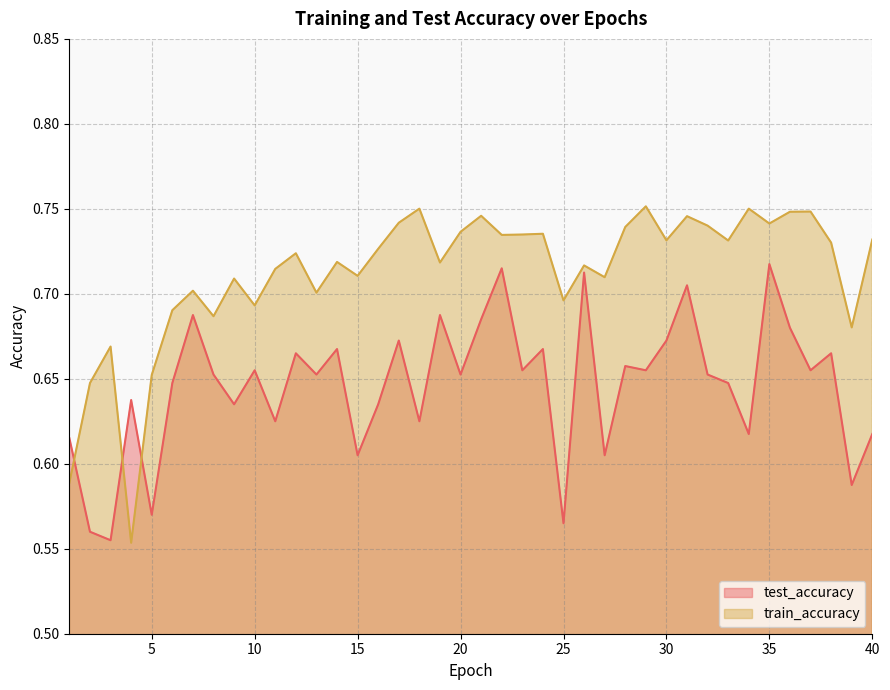

True or false: test_accuracy has a value of 0.7 at 17.

True